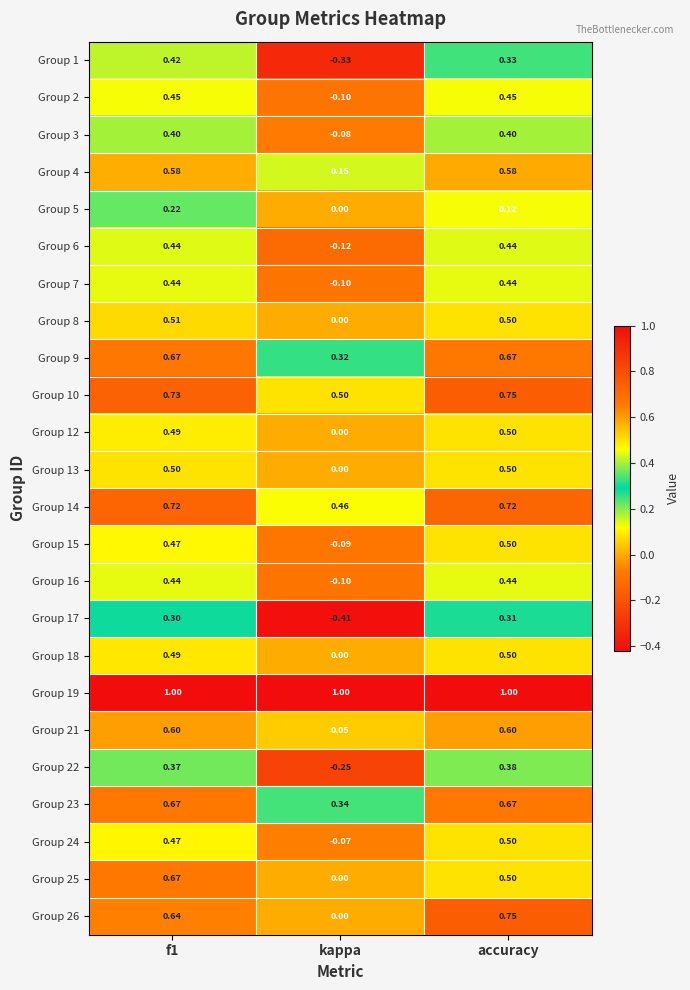

Is the value of Group 21 at kappa greater than the value of Group 9 at kappa?

No